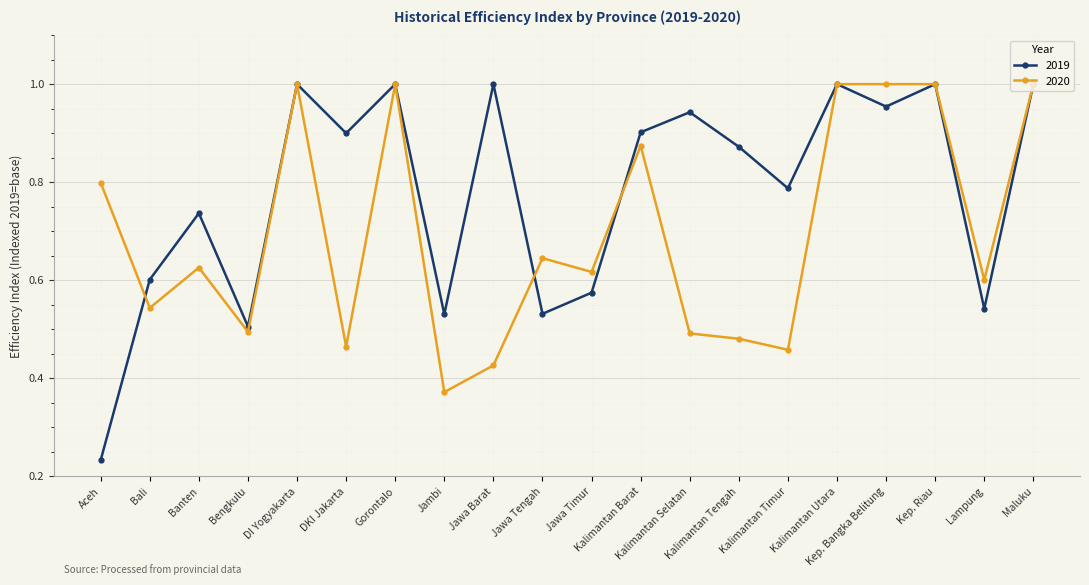

Between which two adjacent categories do 2020 and 2019 first intersect?

Aceh and Bali